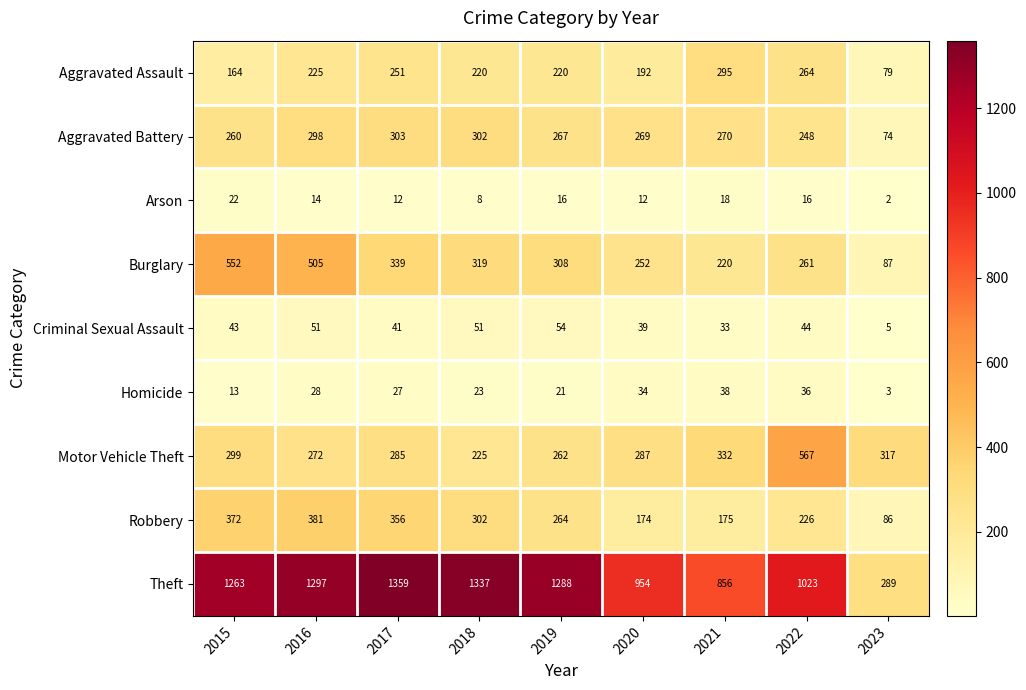

List the series in order of their peak value, highest first.

Theft, Motor Vehicle Theft, Burglary, Robbery, Aggravated Battery, Aggravated Assault, Criminal Sexual Assault, Homicide, Arson